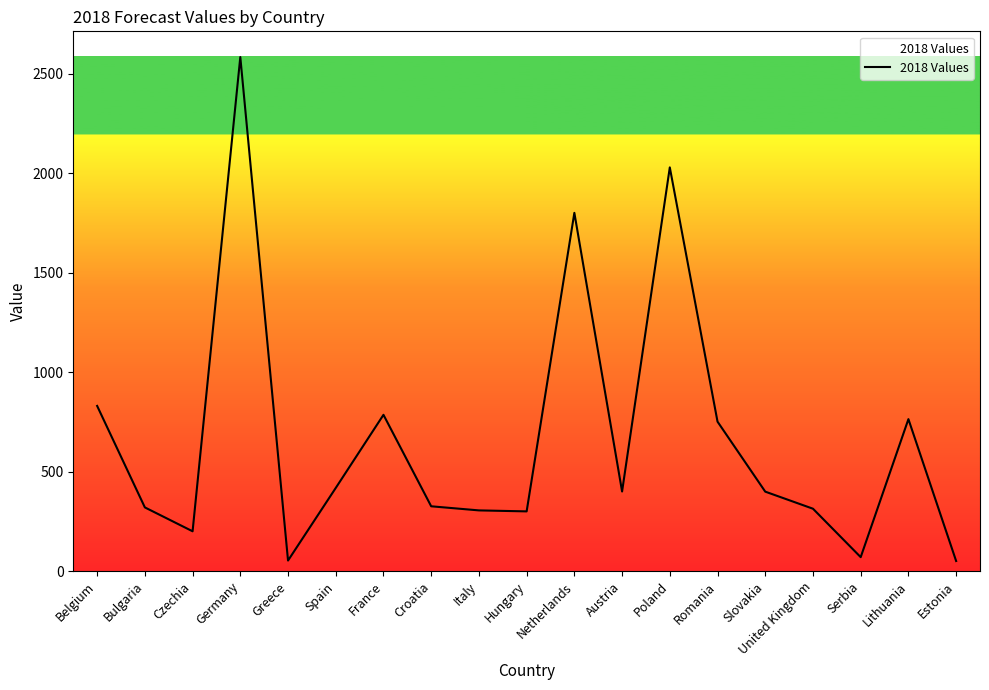

What is the smallest value displayed?

50.7